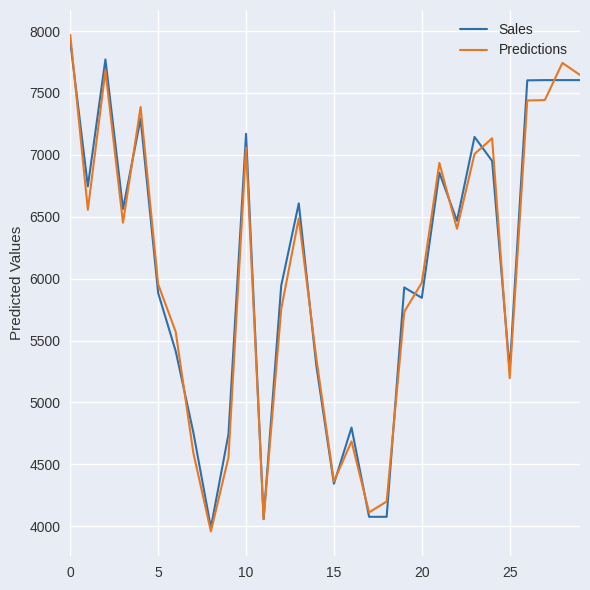

What is the minimum value shown in the chart?

3957.8